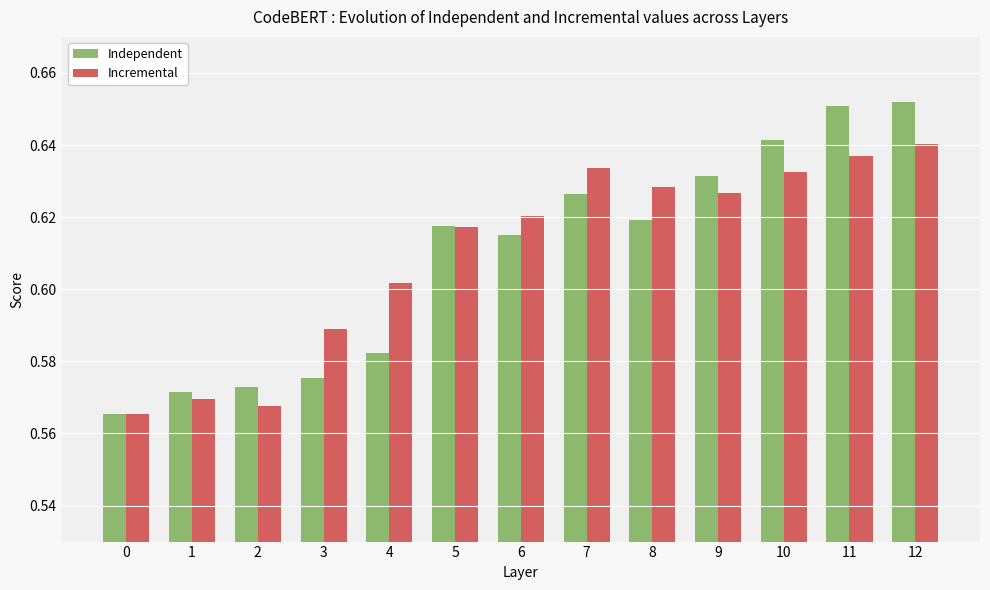

Rank the series by their maximum value, from highest to lowest.

Independent, Incremental